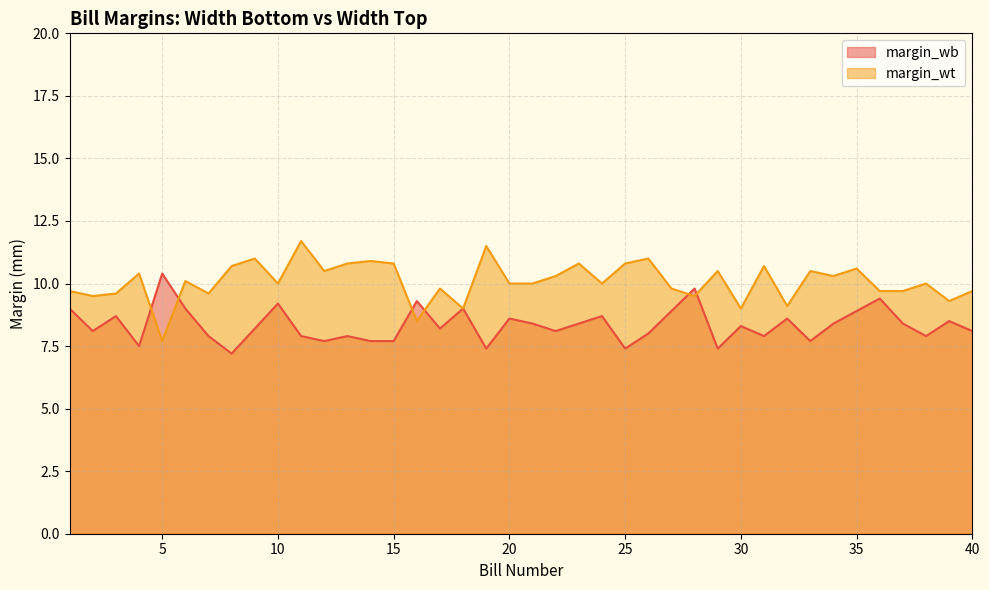

What is the spread (max minus min) of values at 28?

0.3